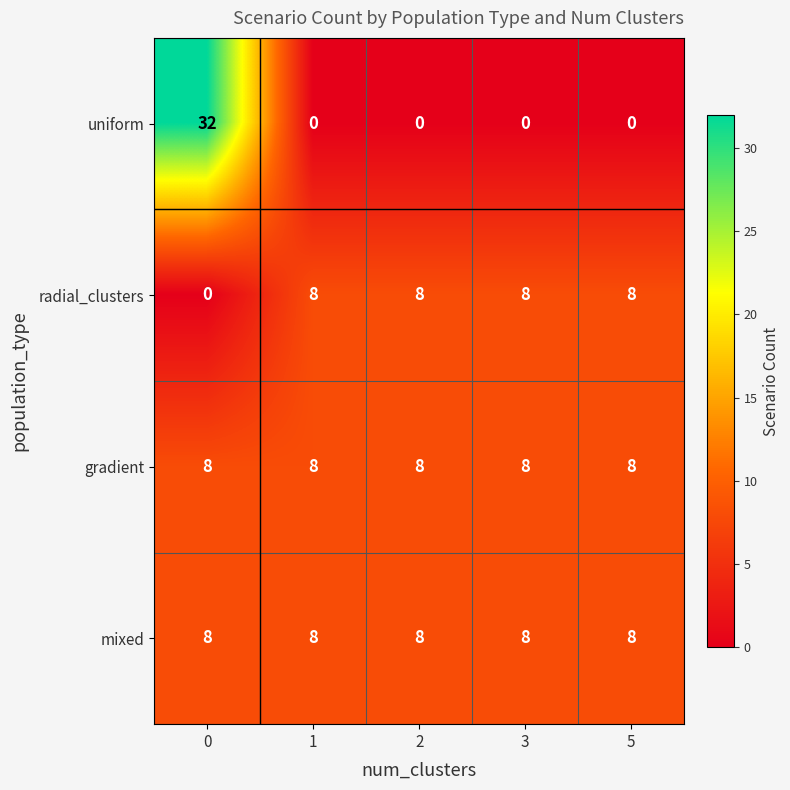

What is the maximum value shown in the chart?

32